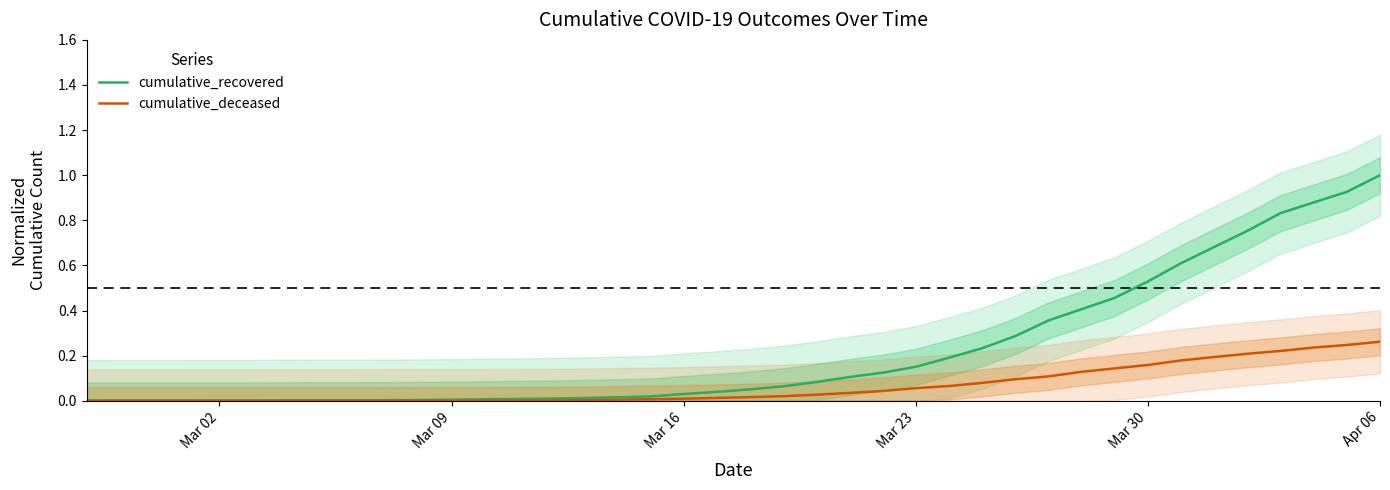

True or false: cumulative_deceased and cumulative_recovered intersect in this chart.

False